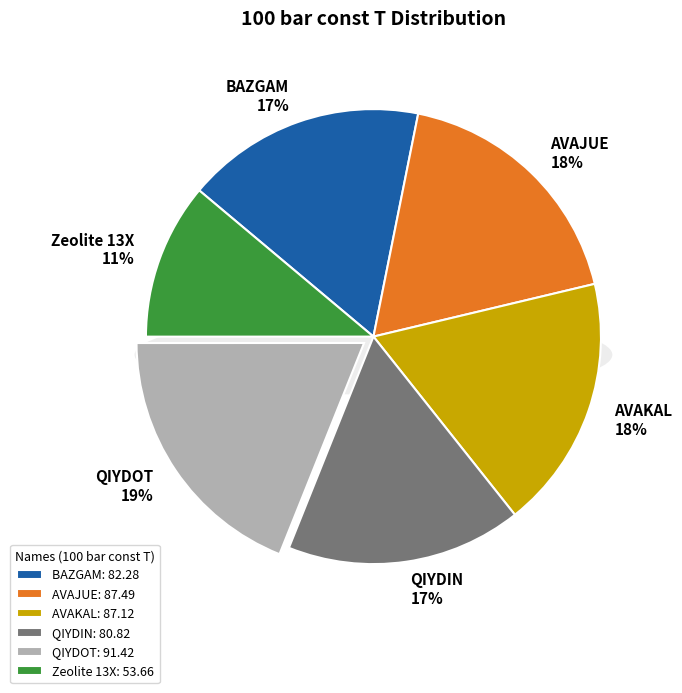

To the nearest percent, what is the difference between the largest and smallest slice percentages?

8%